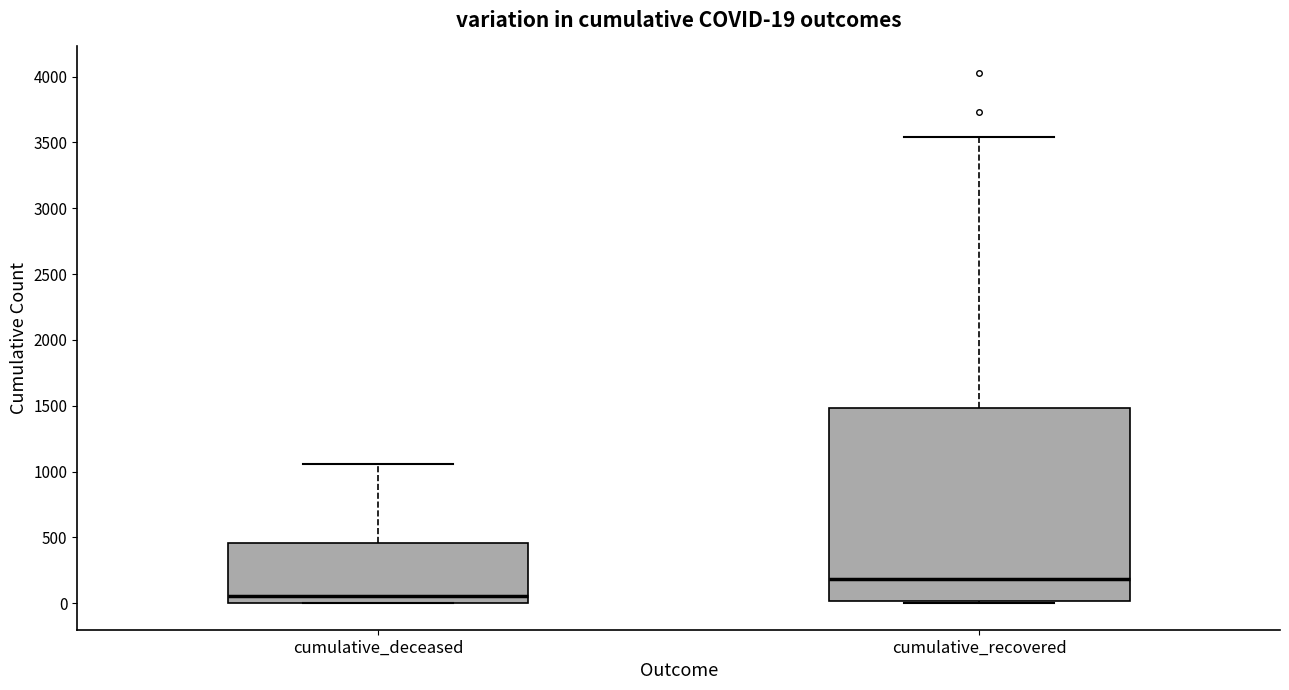

Which box's median line is the highest?

cumulative_recovered